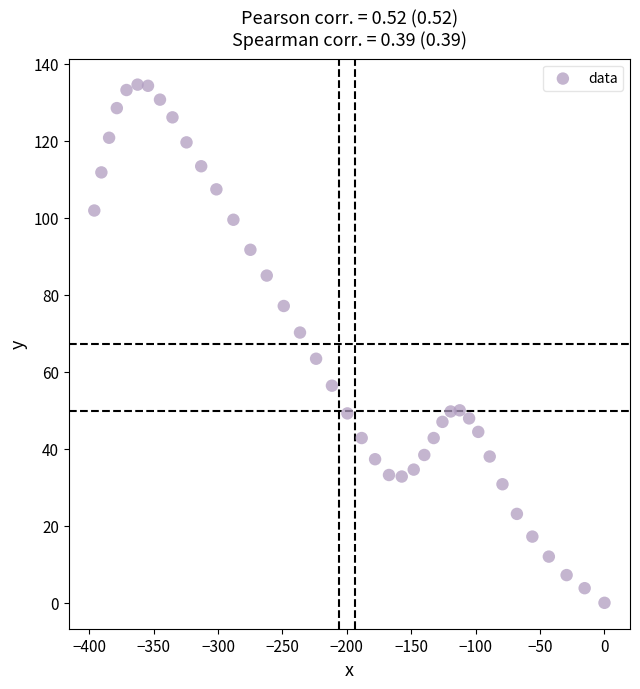

What is the range of Y values (max minus min)?

134.6